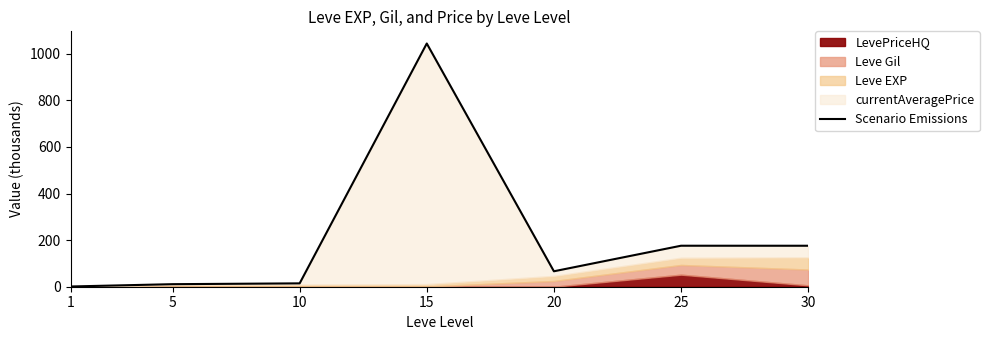

Is it true that the value at 5 is 3.6?

False